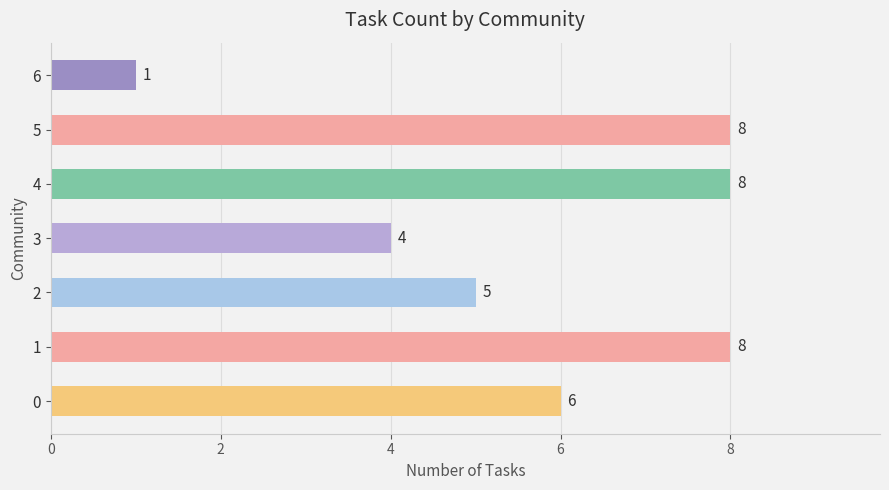

What is the greatest value displayed?

8